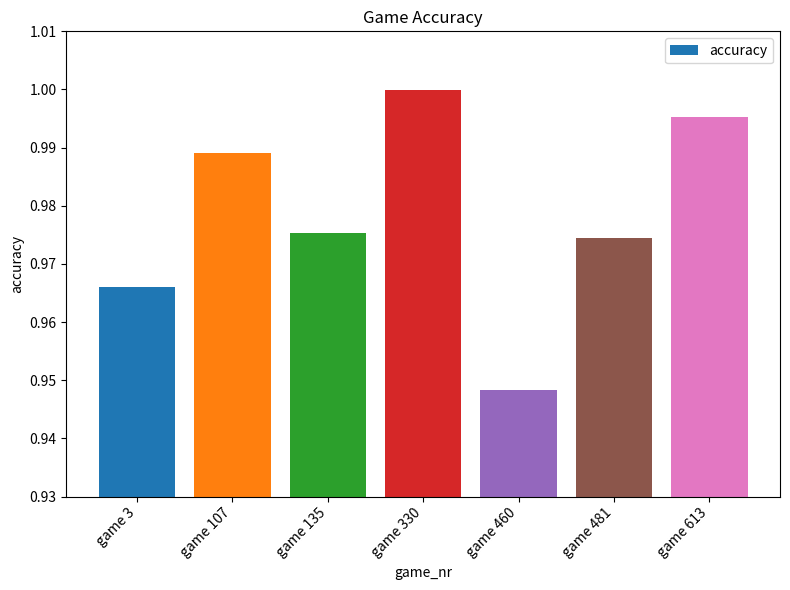

The chart shows a value of 1.5 at game 107. True or false?

False